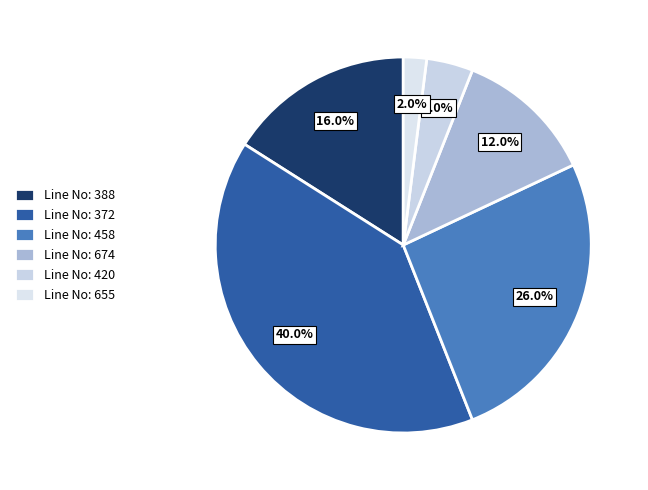

How many slices are in this pie chart?

6